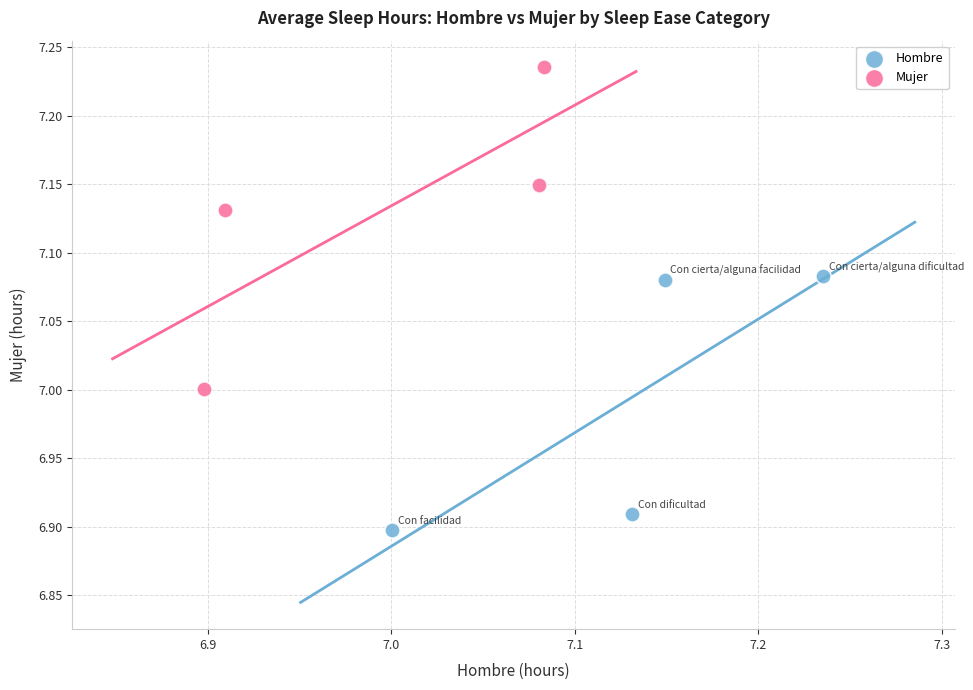

Which series reaches the minimum Y coordinate?

Hombre